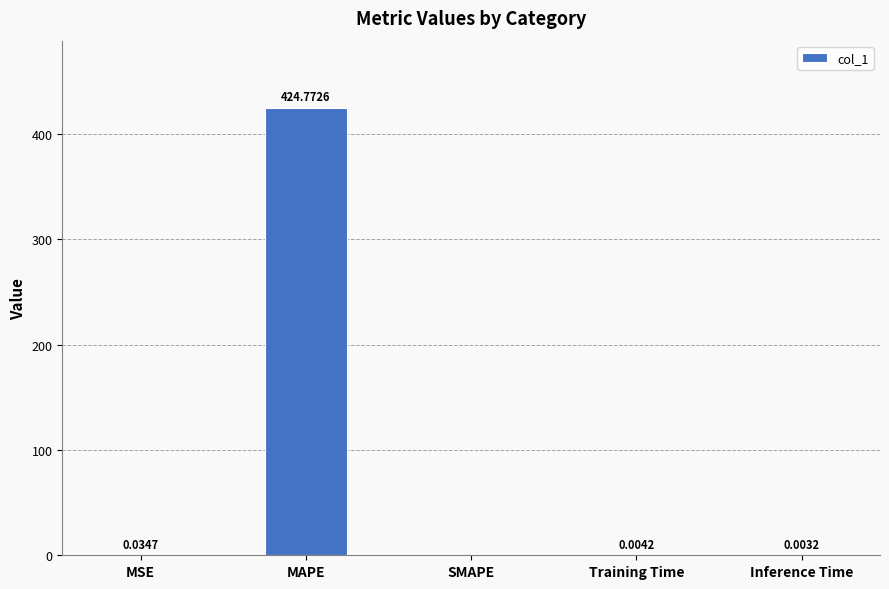

How many positive values are there?

4